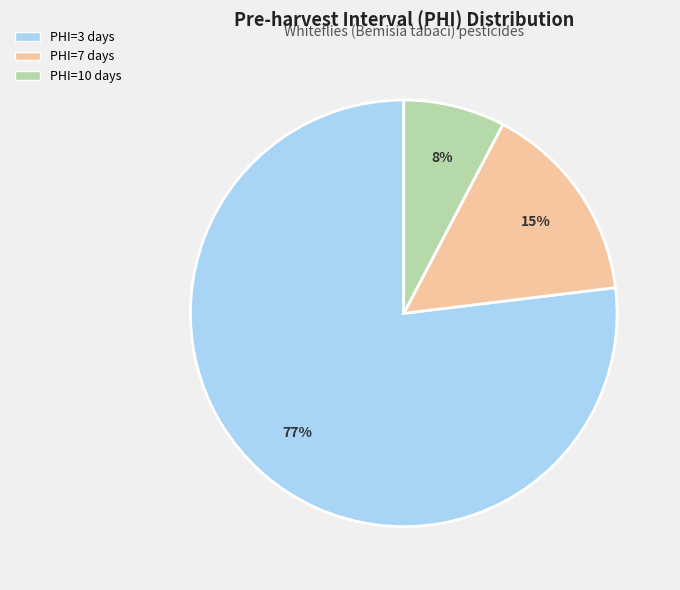

To the nearest percent, what is the average slice percentage?

33%